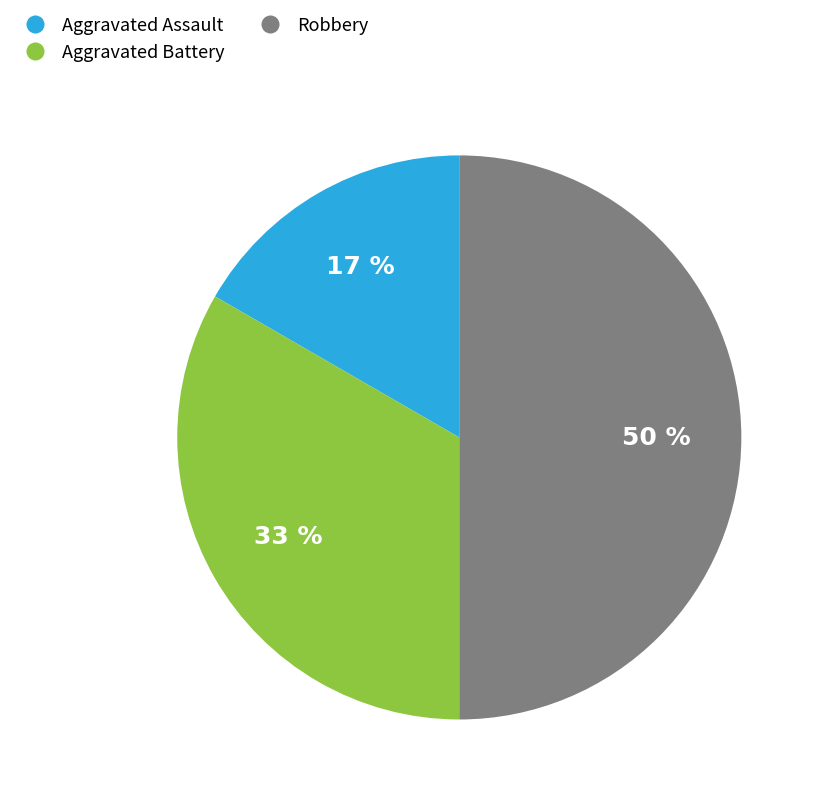

Is Aggravated Battery the majority of the pie?

No